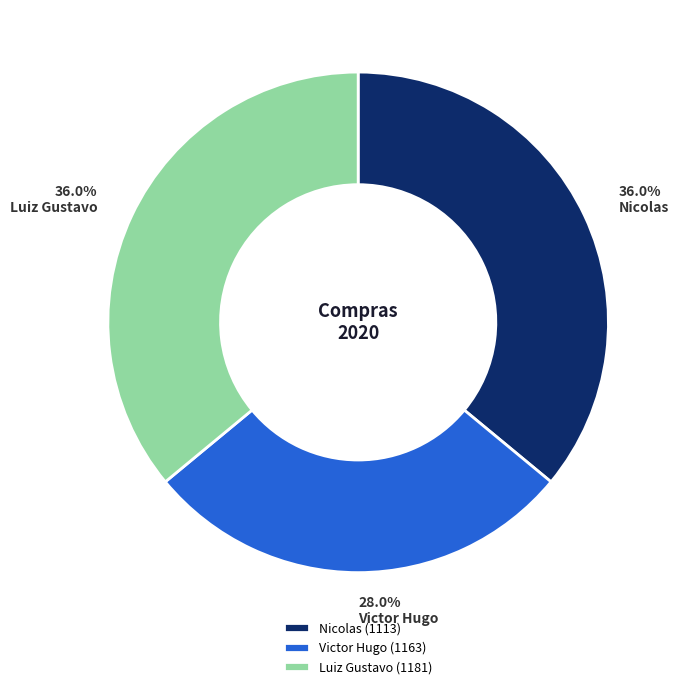

To the nearest percent, what is the difference between the Luiz Gustavo (1181) and Victor Hugo (1163) slice percentages?

8%